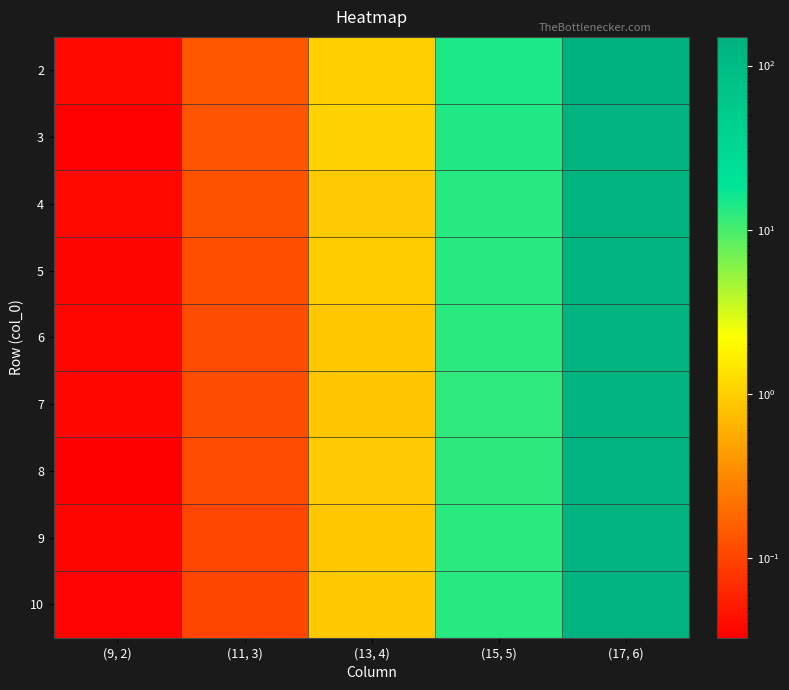

Reading left to right, transcribe all the data shown in this chart.

2: (9, 2)=0.0	(11, 3)=0.1	(13, 4)=1.0	(15, 5)=14.3	(17, 6)=149.4
3: (9, 2)=0.0	(11, 3)=0.1	(13, 4)=1.1	(15, 5)=13.9	(17, 6)=143.2
4: (9, 2)=0.0	(11, 3)=0.1	(13, 4)=0.9	(15, 5)=13.3	(17, 6)=137.8
5: (9, 2)=0.0	(11, 3)=0.1	(13, 4)=1.0	(15, 5)=13.0	(17, 6)=134.2
6: (9, 2)=0.0	(11, 3)=0.1	(13, 4)=0.9	(15, 5)=12.8	(17, 6)=132.3
7: (9, 2)=0.0	(11, 3)=0.1	(13, 4)=0.9	(15, 5)=12.4	(17, 6)=132.2
8: (9, 2)=0.0	(11, 3)=0.1	(13, 4)=0.9	(15, 5)=12.5	(17, 6)=135.1
9: (9, 2)=0.0	(11, 3)=0.1	(13, 4)=0.9	(15, 5)=12.8	(17, 6)=139.0
10: (9, 2)=0.0	(11, 3)=0.1	(13, 4)=0.9	(15, 5)=13.1	(17, 6)=143.7